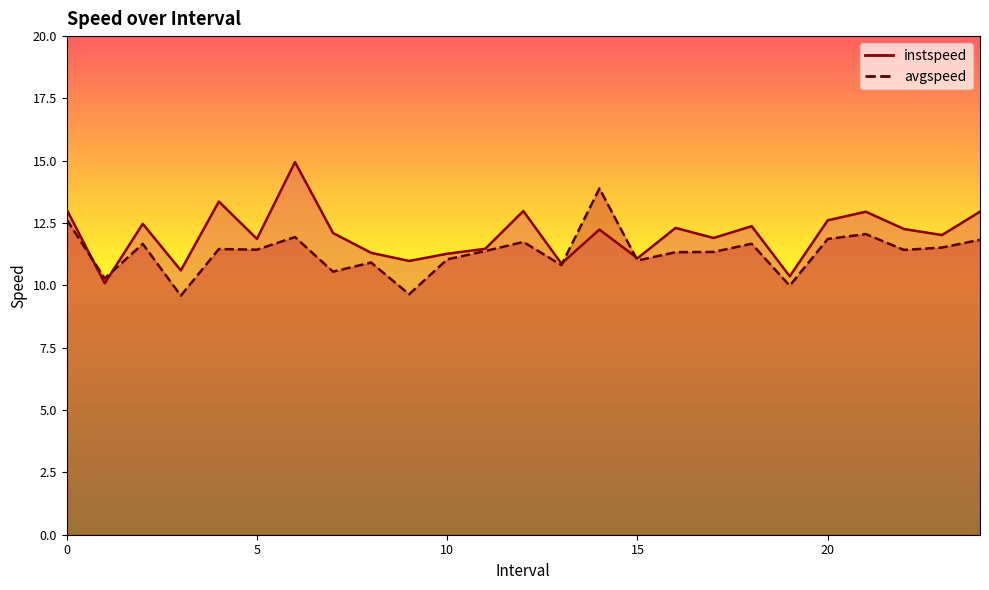

What is the highest value of the instspeed series?

14.9